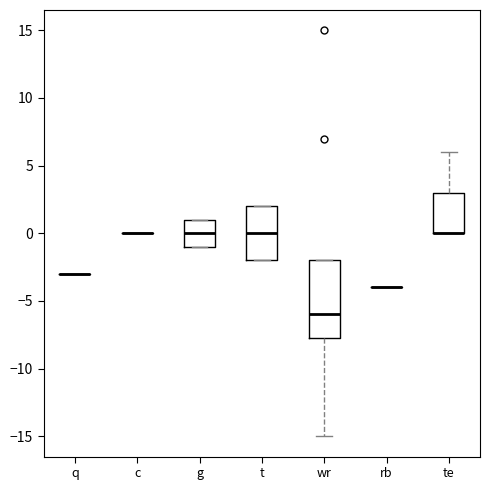

Reading left to right, read every box against the y-axis: the position of its median line, the range the box covers, and the ends of its whiskers. The values are not printed on the chart, so give them approximately, as read against the axis.

q: box collapsed to a line at -3.0, whiskers -3.0 to -3.0
c: box collapsed to a line at 0.0, whiskers 0.0 to 0.0
g: median 0.0, box -1.0 to 1.0, whiskers -1.0 to 1.0
t: median 0.0, box -2.0 to 2.0, whiskers -2.0 to 2.0
wr: median -6.0, box -7.5 to -2.0, whiskers -15.0 to -2.0
rb: box collapsed to a line at -4.0, whiskers -4.0 to -4.0
te: median 0.0 (drawn on the box's lower edge), box 0.0 to 3.0, whiskers 0.0 to 6.0